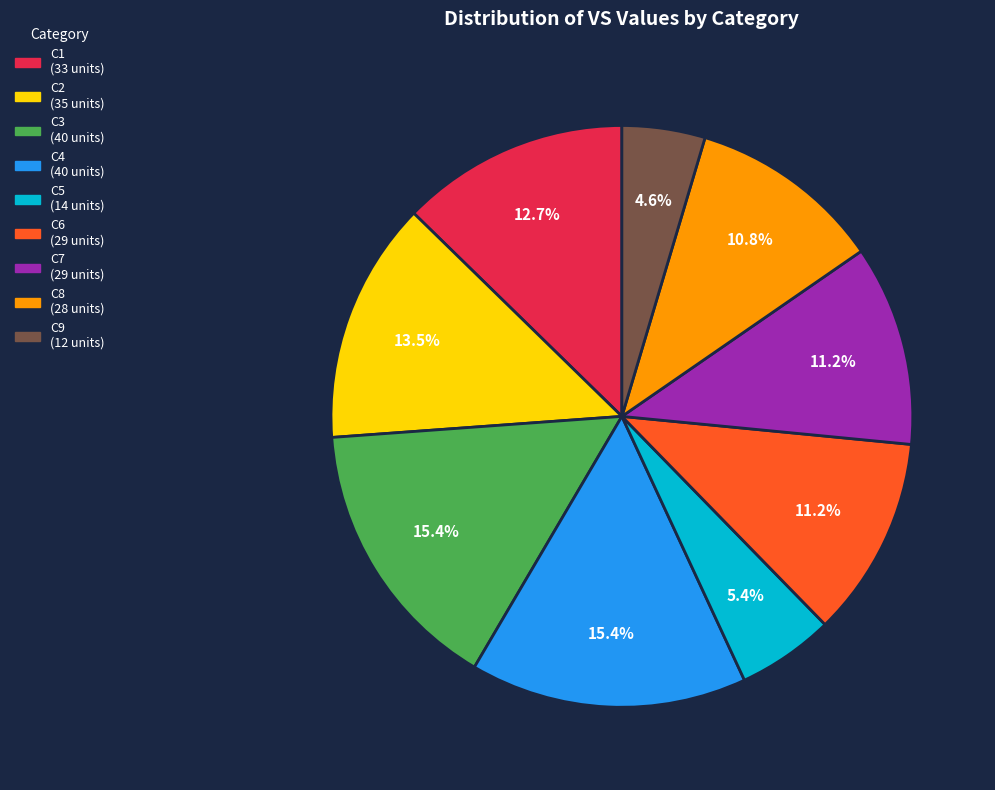

Is it true that C6 is 20% of the pie?

False